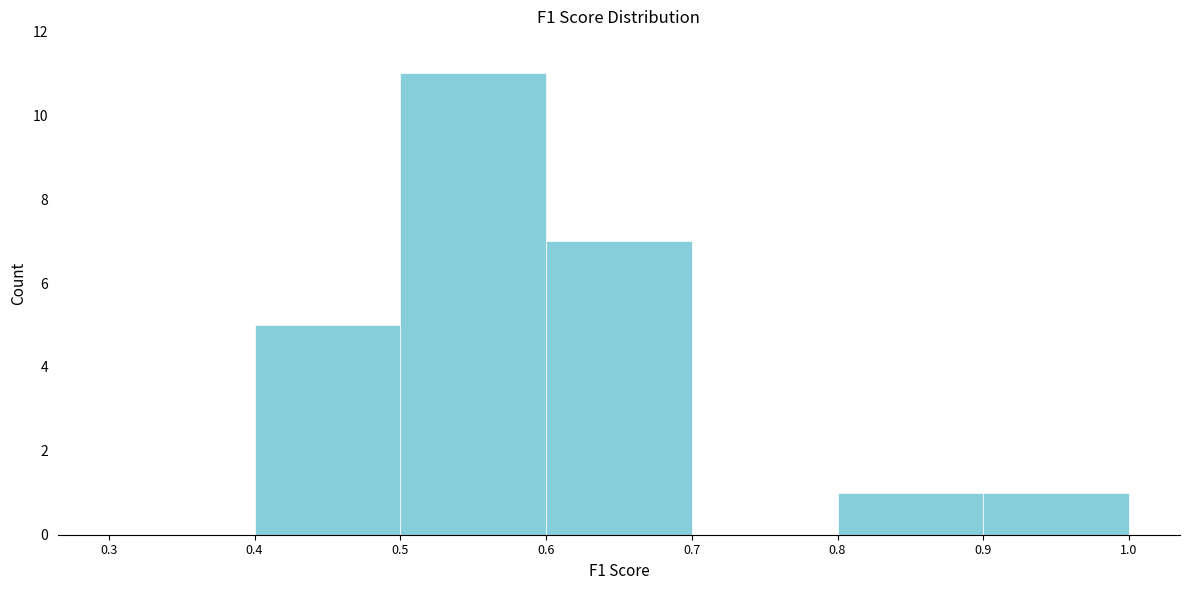

How tall is the bar that spans 0.8 to 0.9 on the x-axis? The values are not printed on the chart, so give them approximately, as read against the axis.

1